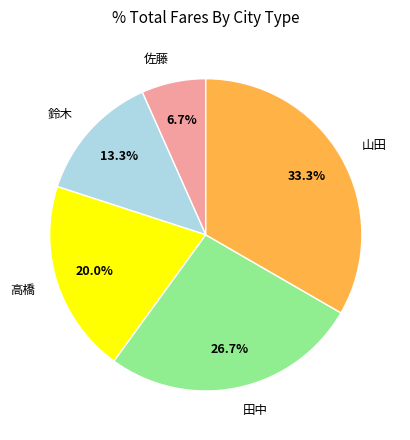

The 田中 slice represents 27% of the pie. True or false?

True